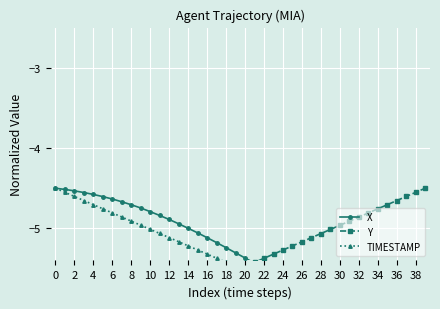

How many distinct data groups are displayed?

3